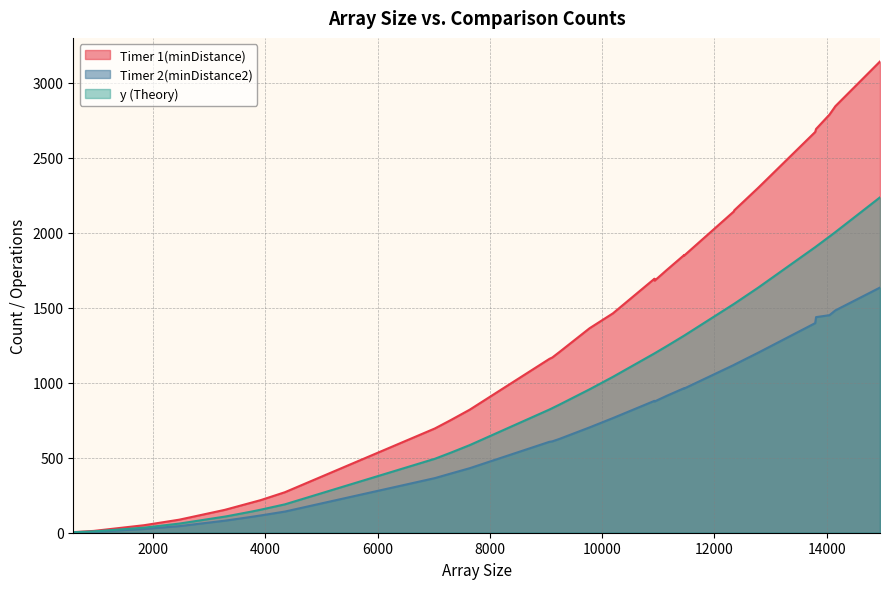

Rank the series at 25 from lowest to highest value.

Timer 2(minDistance2), y (Theory), Timer 1(minDistance)